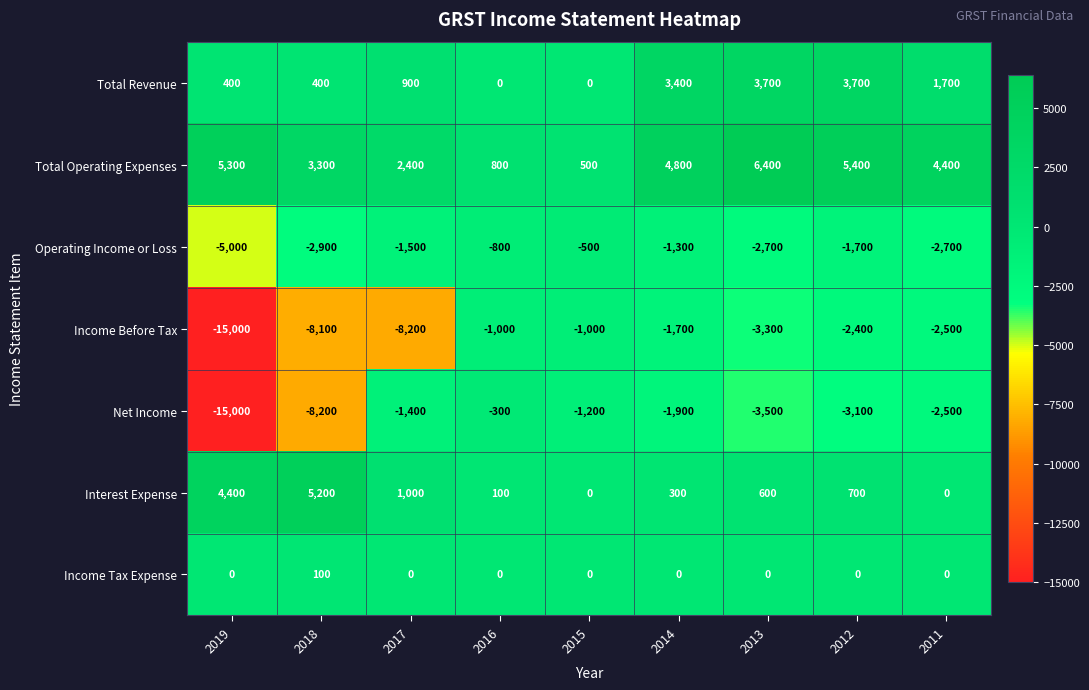

What is the sum of all Net Income values?

-37100